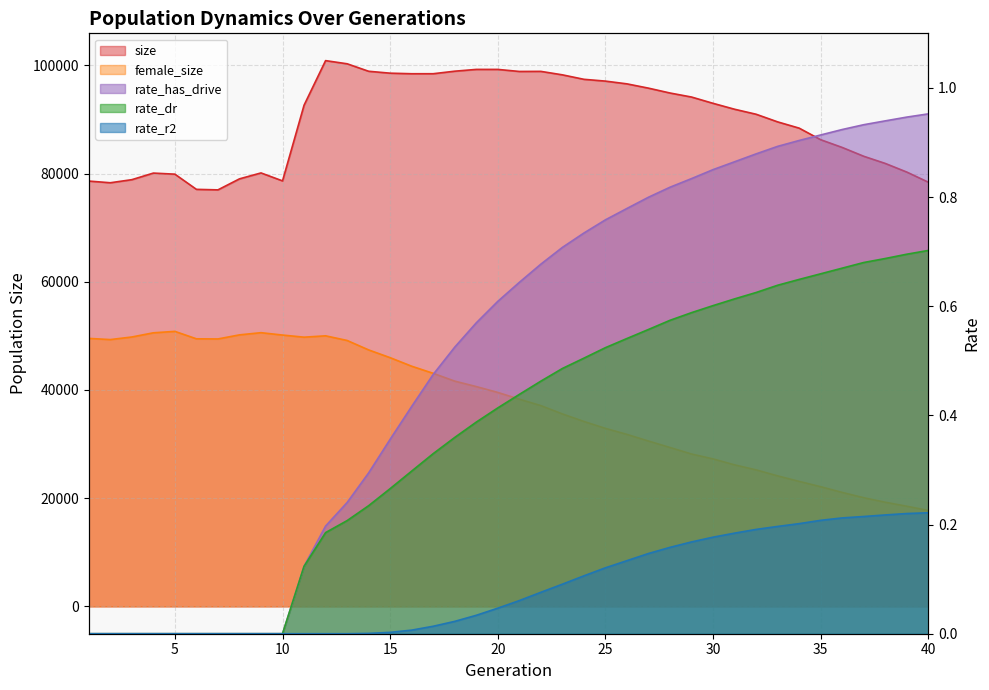

Reading right to left, transcribe all the data shown in this chart.

size: 78393.0	80264.0	81859.0	83183.0	84812.0	86243.0	88383.0	89539.0	90950.0	91875.0	92967.0	94131.0	94874.0	95773.0	96566.0	97074.0	97407.0	98233.0	98873.0	98858.0	99236.0	99237.0	98907.0	98440.0	98436.0	98540.0	98893.0	100276.0	100860.0	92621.0	78637.0	80106.0	79013.0	76977.0	77073.0	79879.0	80077.0	78862.0	78291.0	78603.0
female_size: 17735.0	18516.0	19253.0	20087.0	21067.0	22122.0	23104.0	24126.0	25234.0	26160.0	27263.0	28164.0	29372.0	30563.0	31790.0	32902.0	34179.0	35575.0	37110.0	38299.0	39544.0	40629.0	41633.0	43074.0	44388.0	45967.0	47401.0	49148.0	50006.0	49756.0	50148.0	50587.0	50182.0	49428.0	49453.0	50828.0	50563.0	49790.0	49312.0	49529.0
rate_dr: 0.7	0.7	0.7	0.7	0.7	0.7	0.6	0.6	0.6	0.6	0.6	0.6	0.6	0.6	0.5	0.5	0.5	0.5	0.5	0.4	0.4	0.4	0.4	0.3	0.3	0.3	0.2	0.2	0.2	0.1	0.0	0.0	0.0	0.0	0.0	0.0	0.0	0.0	0.0	0.0
rate_r2: 0.2	0.2	0.2	0.2	0.2	0.2	0.2	0.2	0.2	0.2	0.2	0.2	0.2	0.1	0.1	0.1	0.1	0.1	0.1	0.1	0.0	0.0	0.0	0.0	0.0	0.0	0.0	0.0	0.0	0.0	0.0	0.0	0.0	0.0	0.0	0.0	0.0	0.0	0.0	0.0
rate_has_drive: 1.0	0.9	0.9	0.9	0.9	0.9	0.9	0.9	0.9	0.9	0.9	0.8	0.8	0.8	0.8	0.8	0.7	0.7	0.7	0.6	0.6	0.6	0.5	0.5	0.4	0.4	0.3	0.2	0.2	0.1	0.0	0.0	0.0	0.0	0.0	0.0	0.0	0.0	0.0	0.0